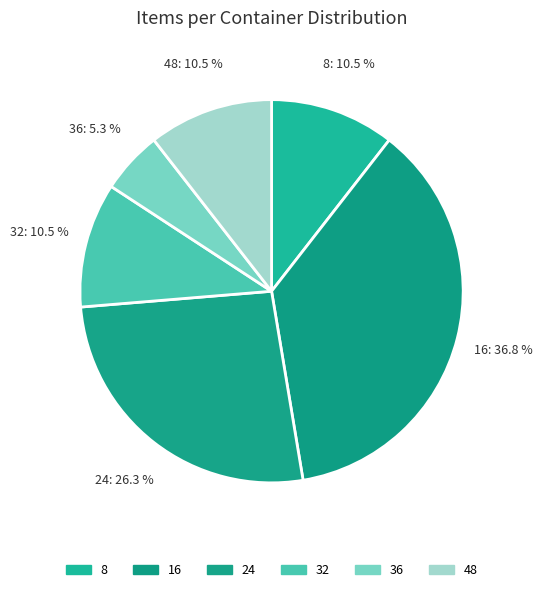

The 24 slice represents 18% of the pie. True or false?

False